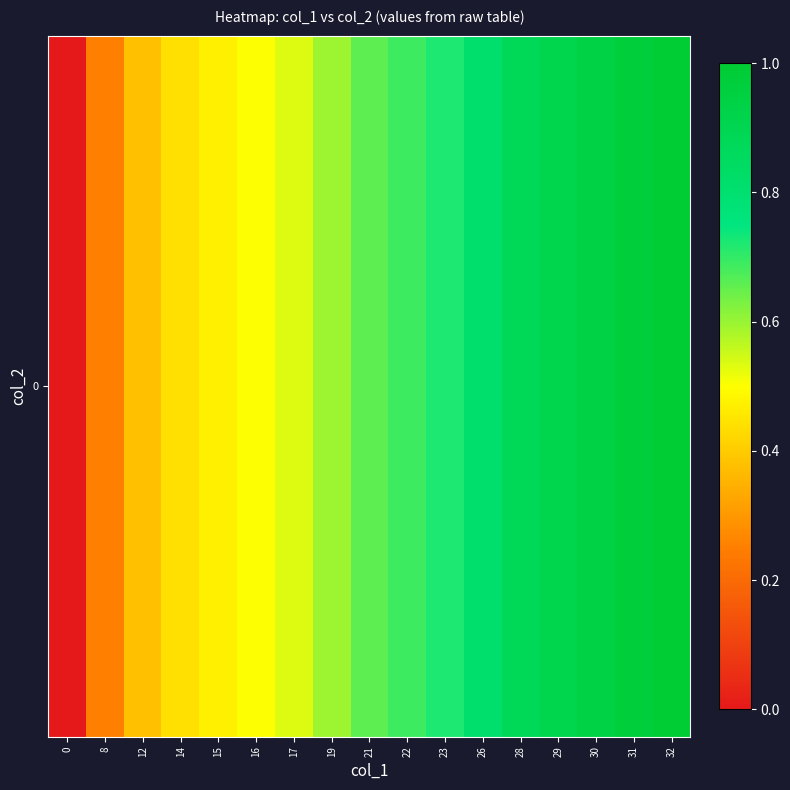

The chart shows a value of 0.9 at 17. True or false?

False